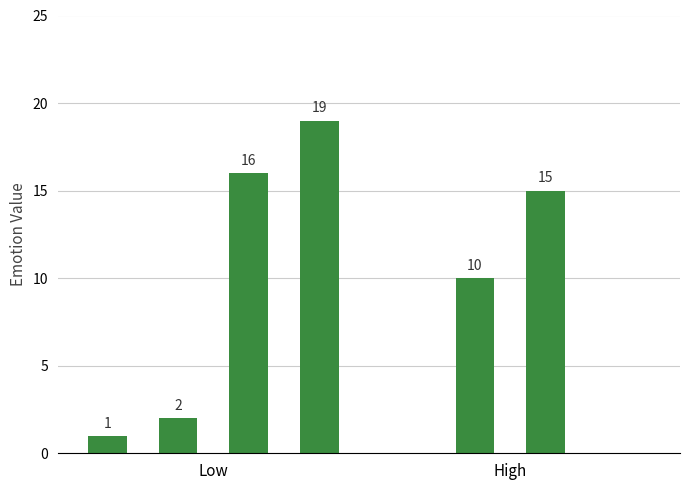

How many bars are there in total?

6